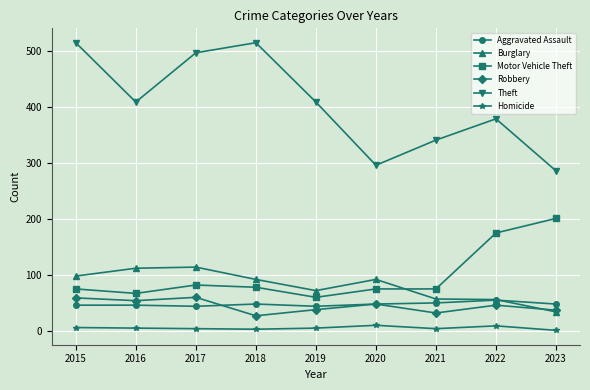

Does the chart display data point markers on the line(s)?

Yes